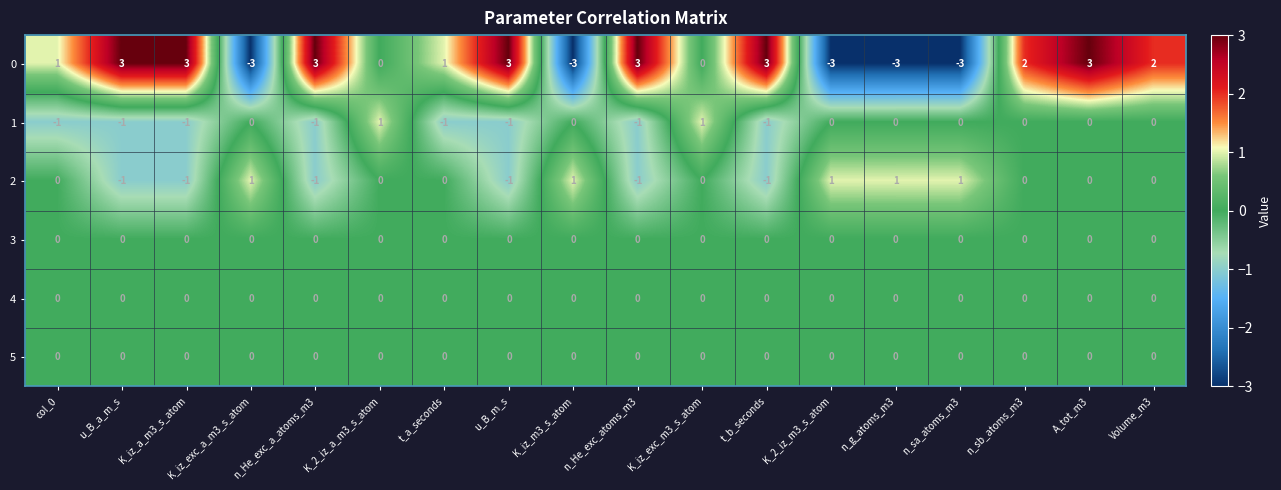

Read the 0 value at n_He_exc_atoms_m3.

3